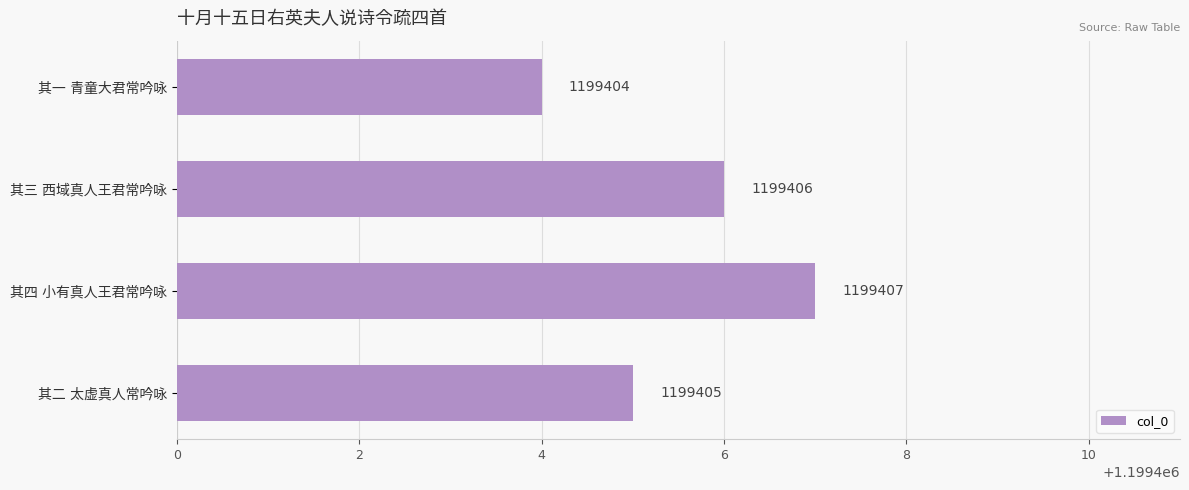

How many series are shown in this chart?

1